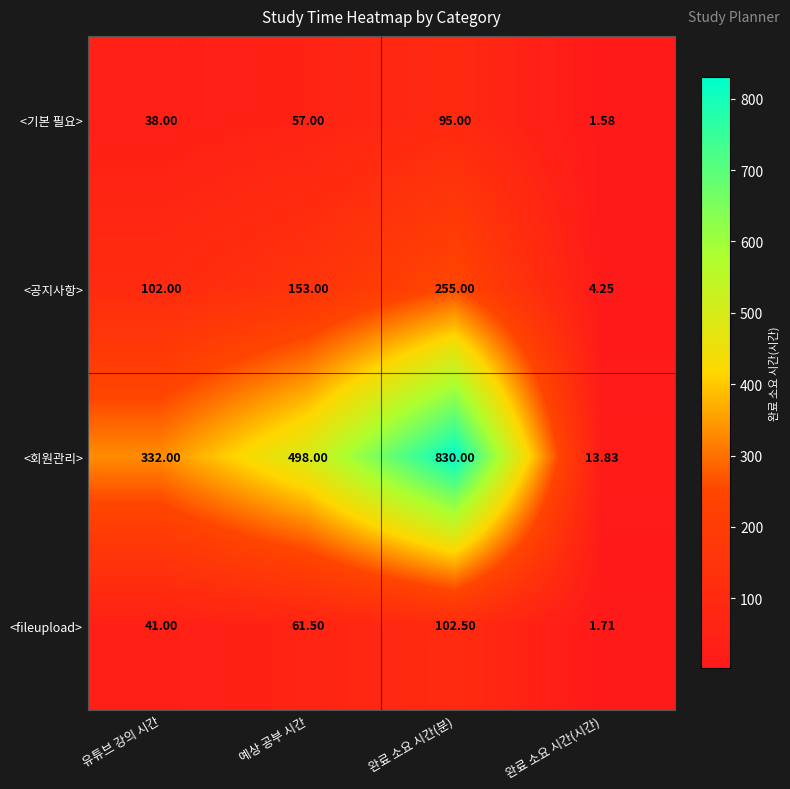

At which label does <회원관리> reach its peak?

완료 소요 시간(분)